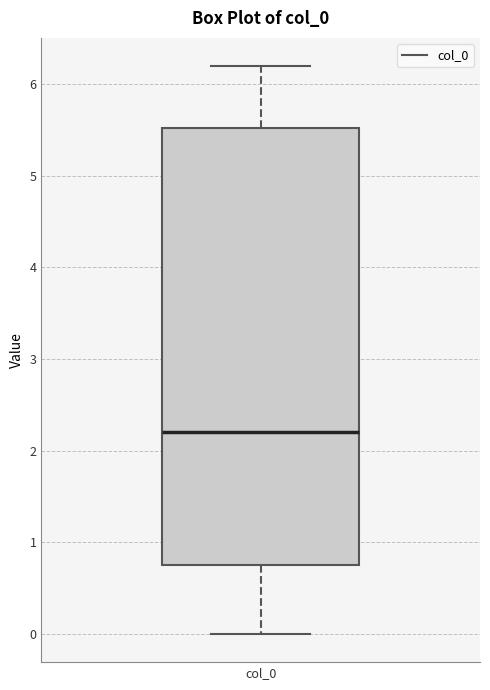

Read this box plot against the y-axis: the position of the median line, the range covered by the box, and the ends of both whiskers. The values are not printed on the chart, so give them approximately, as read against the axis.

median 2.2, box 0.8 to 5.5, whiskers 0.0 to 6.2